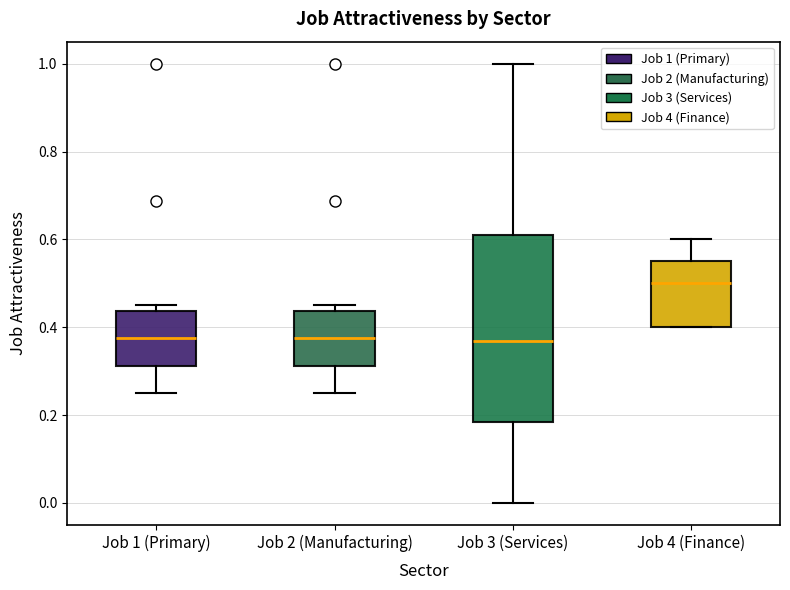

Which box is the tallest, from its lower edge to its upper edge?

Job 3 (Services)